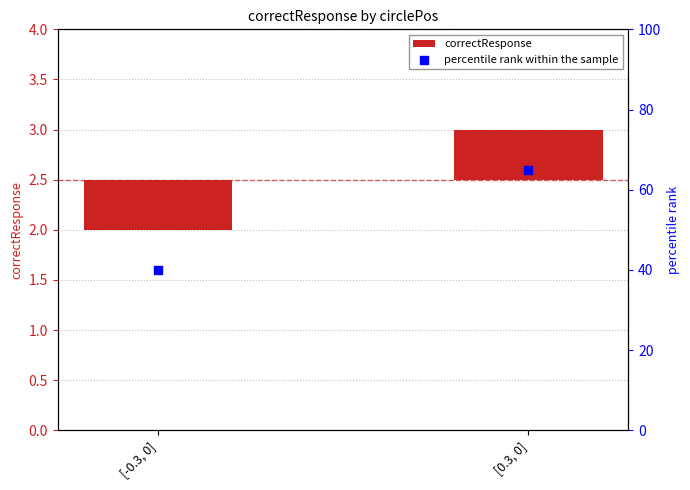

At which category is the sum across all series the highest?

[0.3, 0]